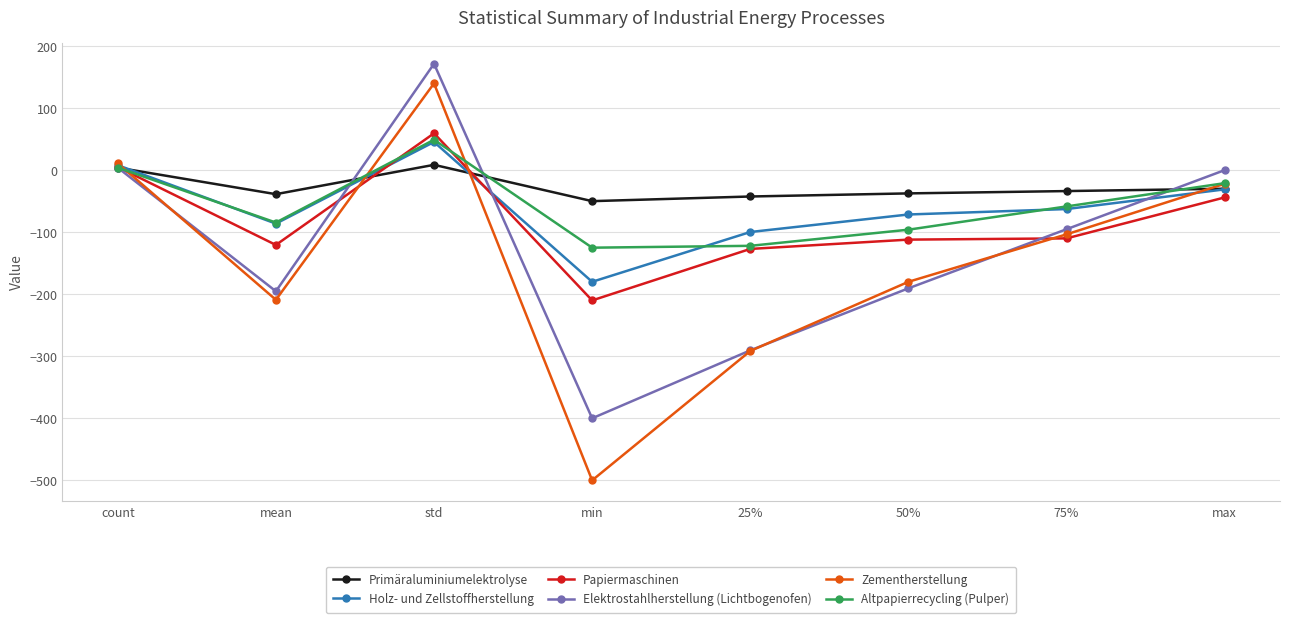

What is the difference between the second highest and second lowest values in the Zementherstellung series?

302.5